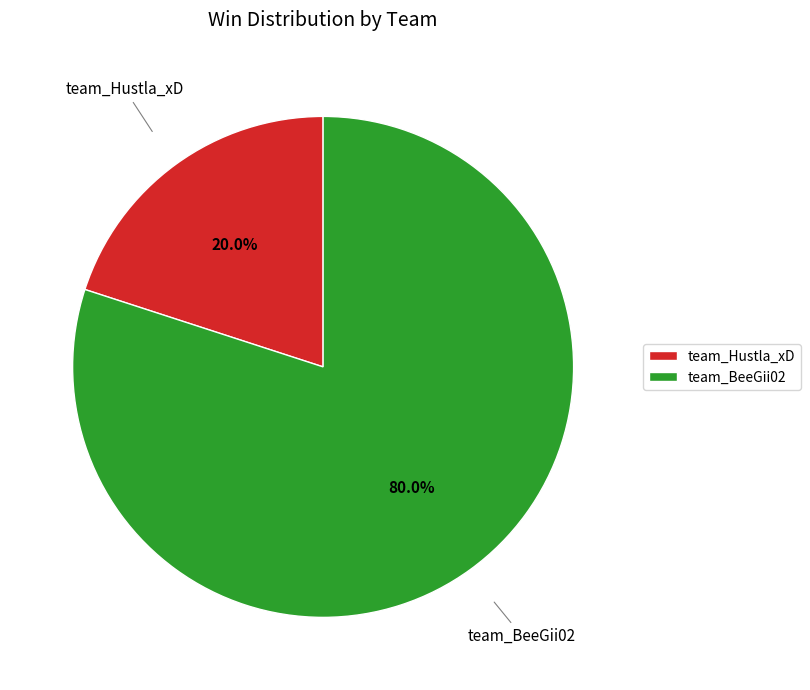

How many segments does this pie chart have?

2